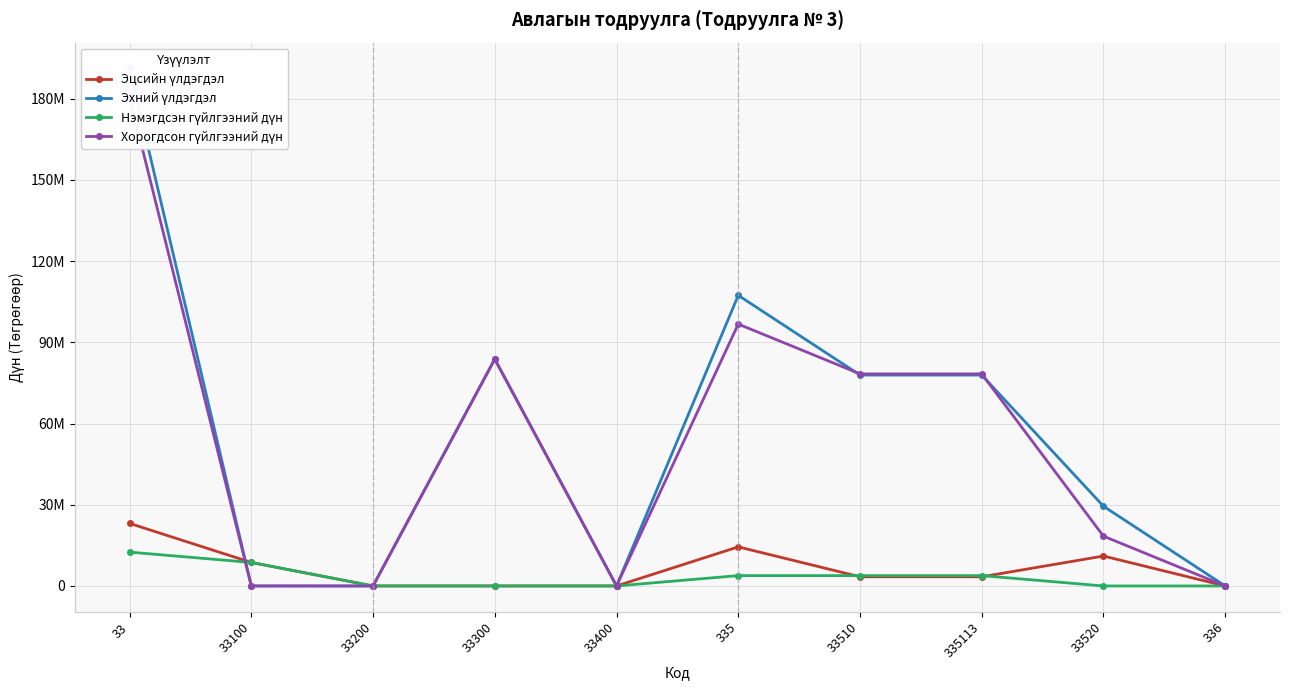

After their last crossing, which series has the higher values: Хорогдсон гүйлгээний дүн or Эцсийн үлдэгдэл?

Эцсийн үлдэгдэл